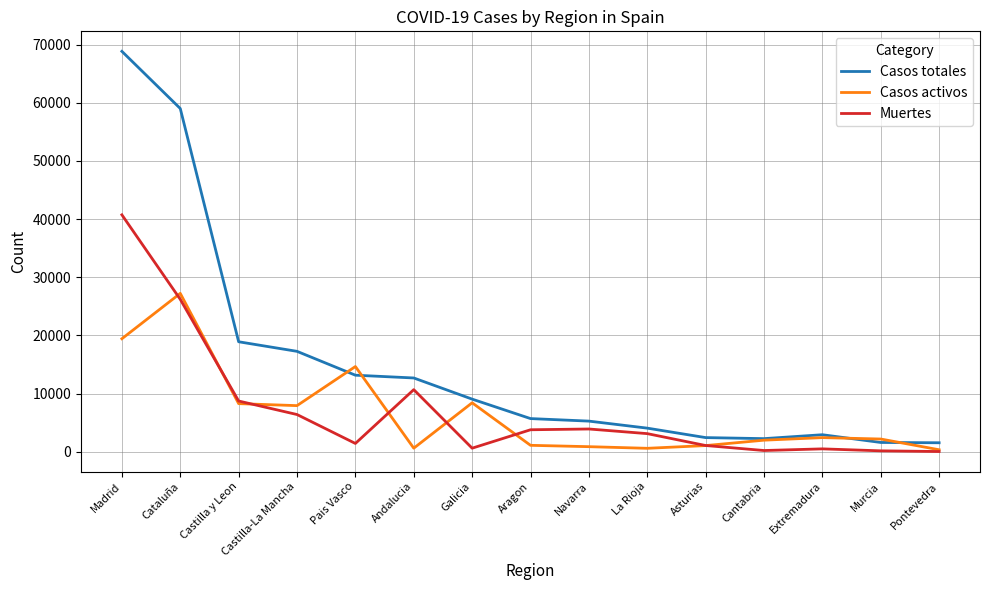

Where does the Muertes series first go above 3107?

Madrid